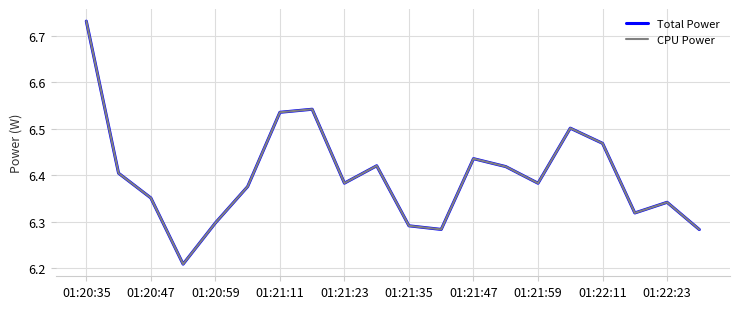

What is the smallest value displayed?

6.2